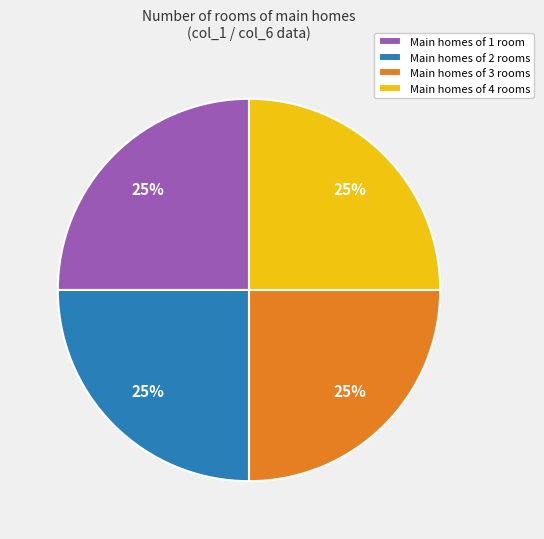

Is there any slice that represents more than half of the pie?

No